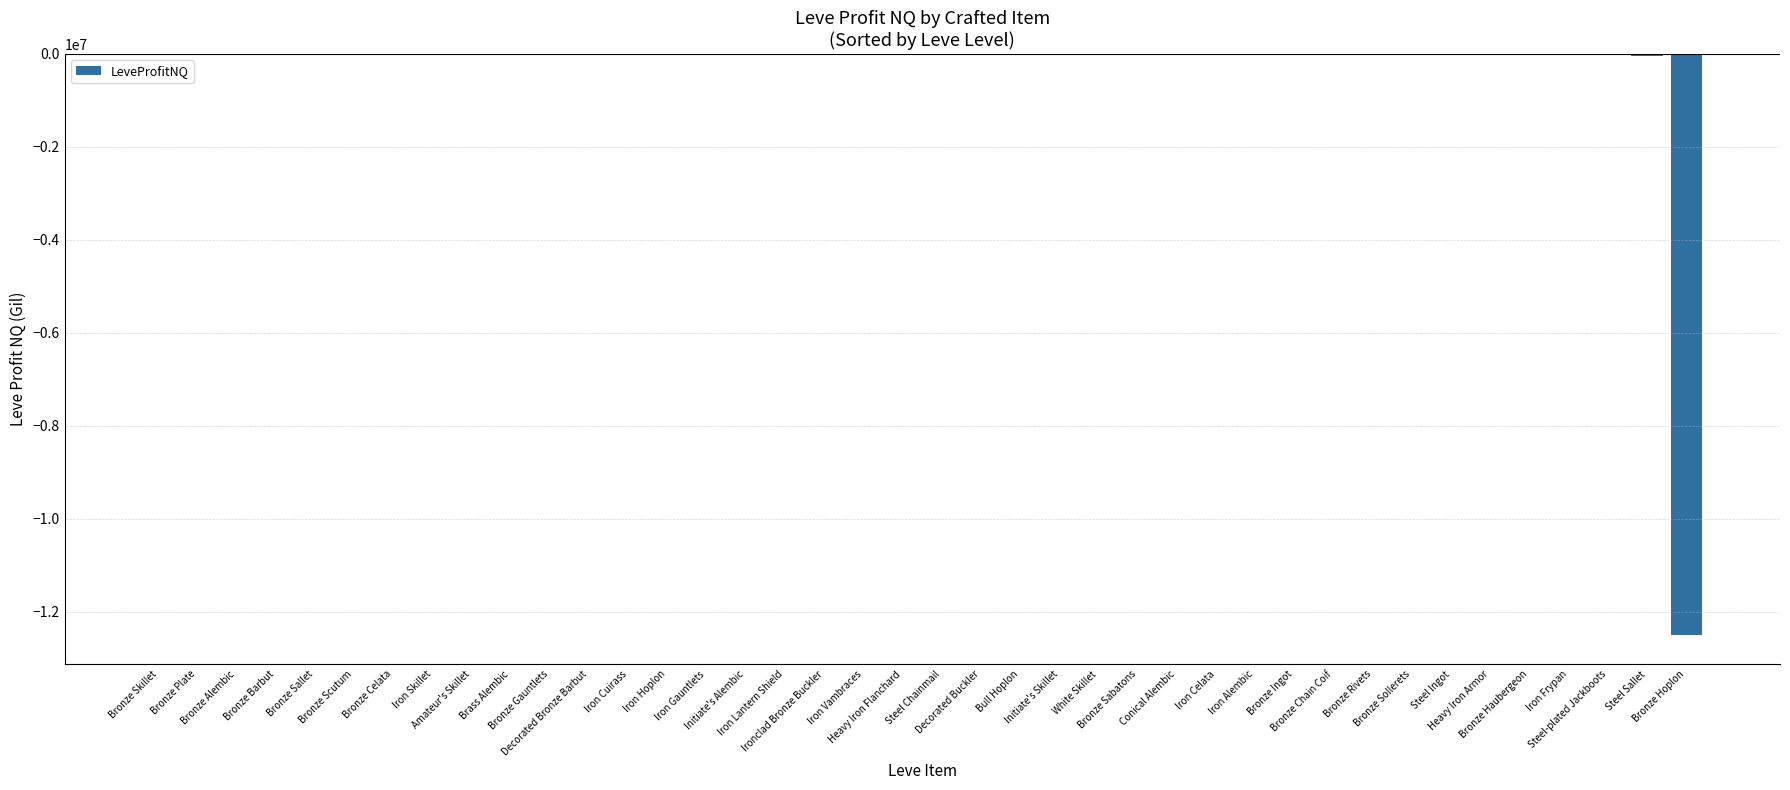

Which label corresponds to the smallest value in the chart?

Bronze Hoplon